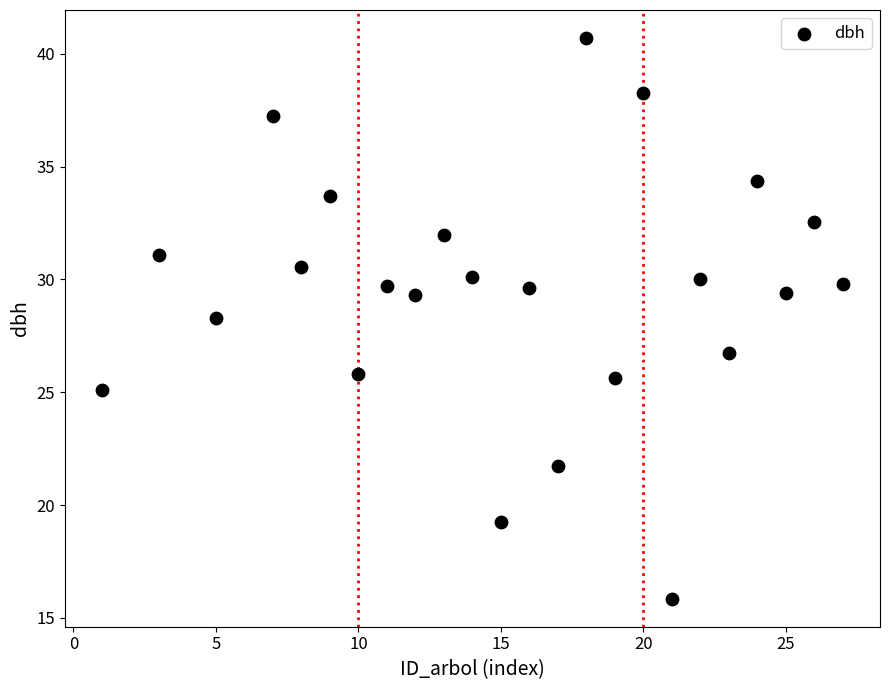

What is the range of X values (max minus min)?

26.0